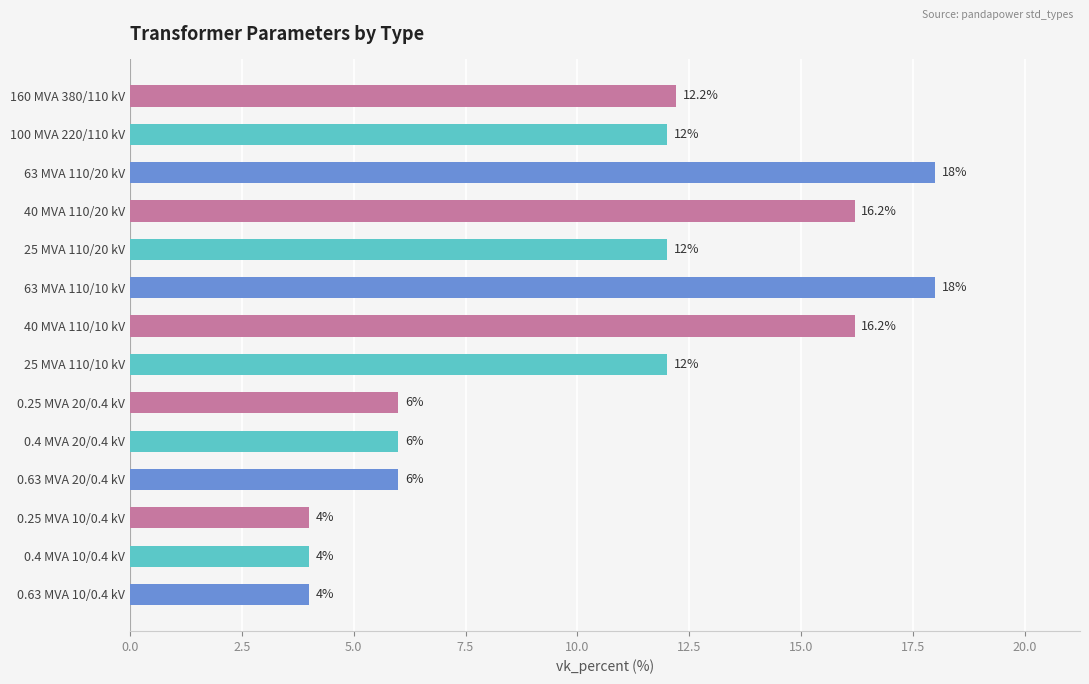

Reading bottom to top, transcribe all the data shown in this chart.

4.0	4.0	4.0	6.0	6.0	6.0	12.0	16.2	18.0	12.0	16.2	18.0	12.0	12.2